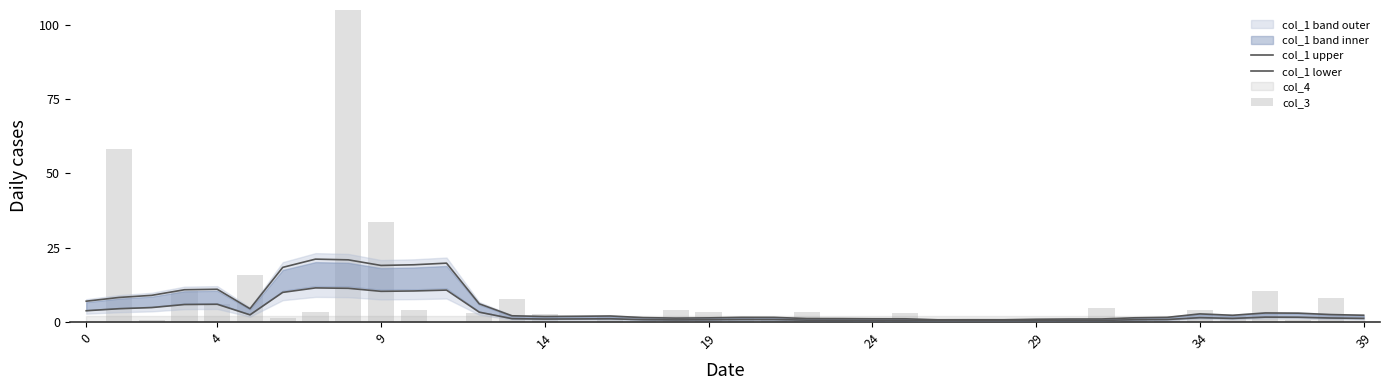

The col_3 series shows 0.9 at 10. True or false?

False